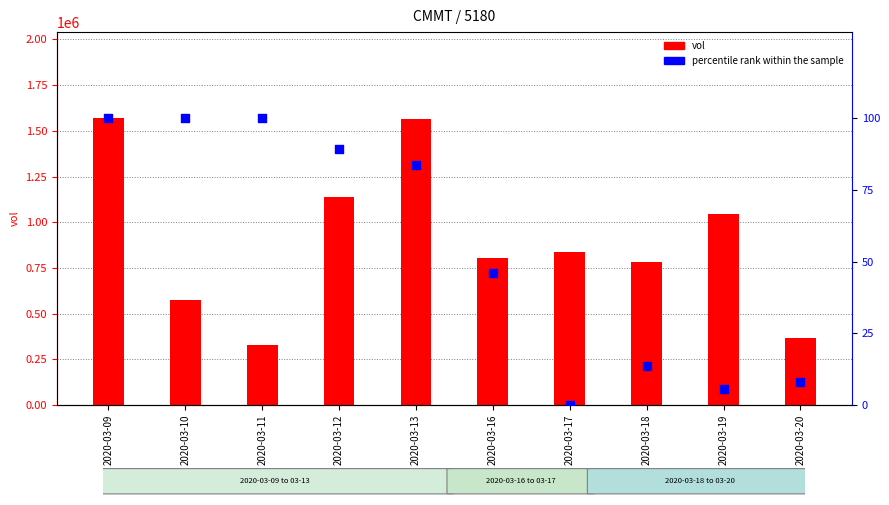

Is the value of vol at 2020-03-19 greater than the value of percentile rank within the sample at 2020-03-18?

Yes